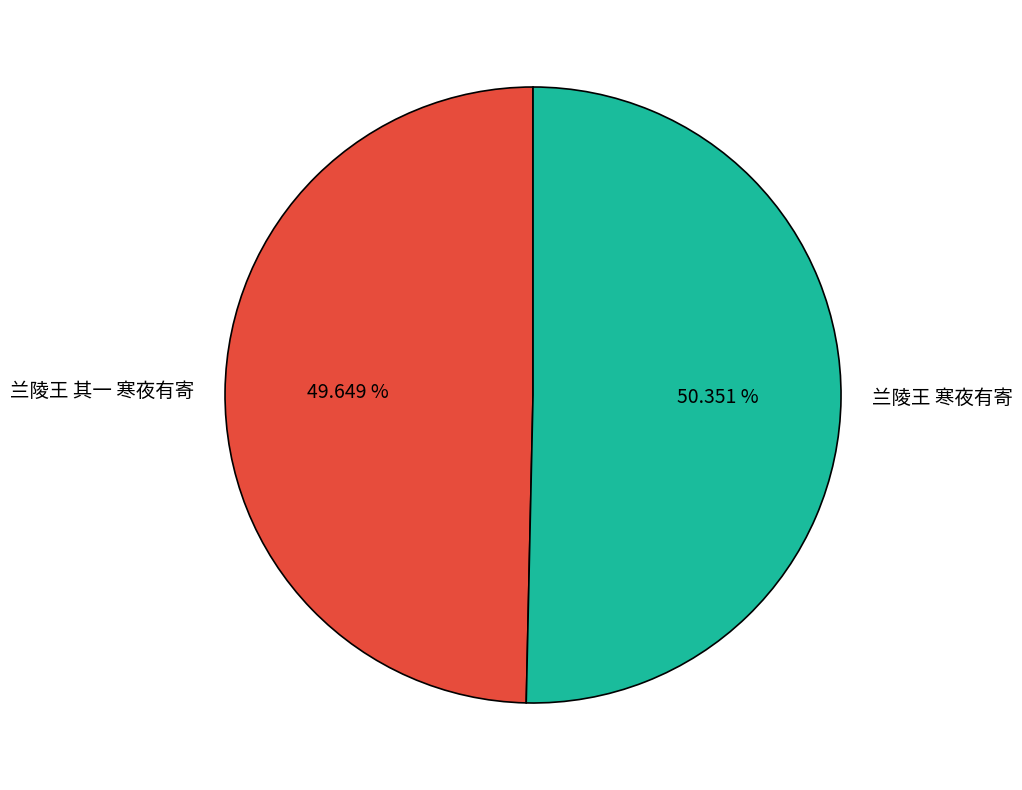

To the nearest percent, what is the combined percentage of 兰陵王 其一 寒夜有寄 and 兰陵王 寒夜有寄?

100%